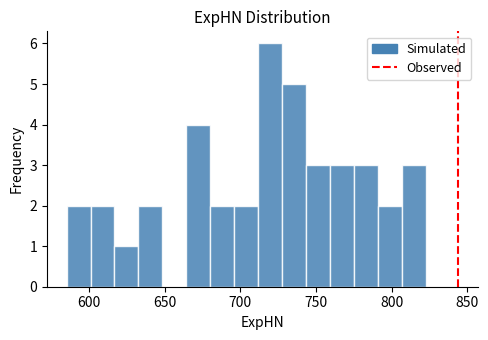

Read against the x-axis, roughly where is the centre of the tallest bar?

720